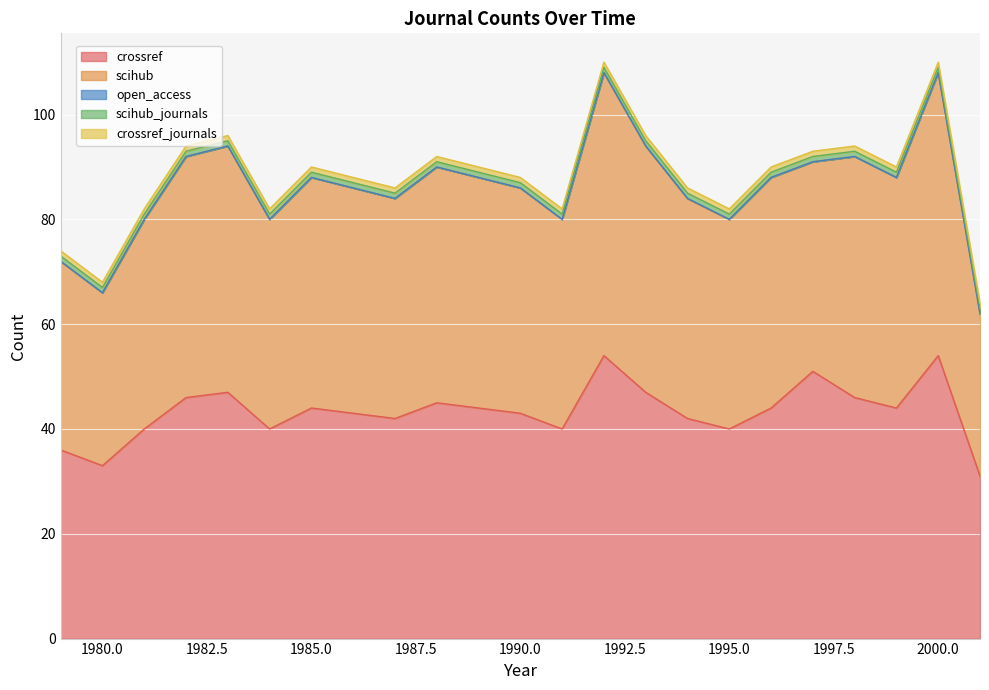

At which label does scihub_journals reach its peak?

1979